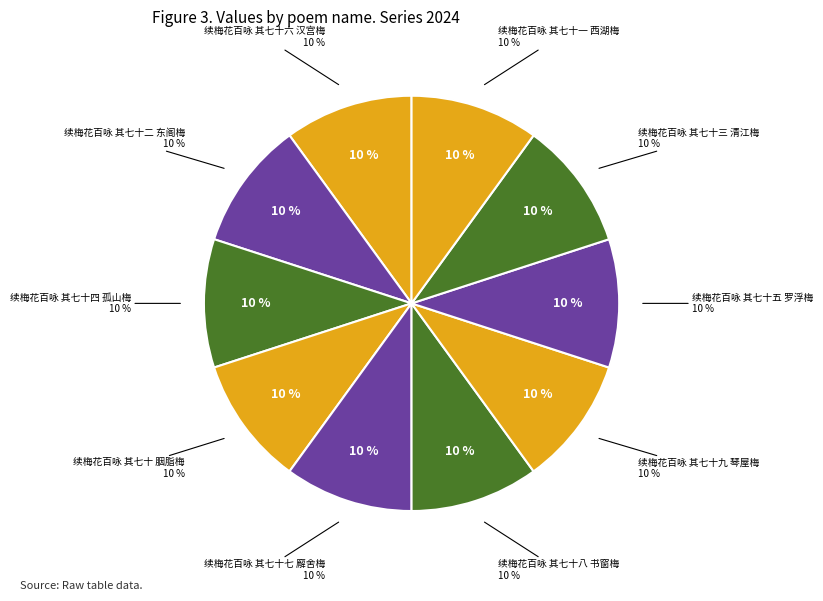

What portion of the pie excludes 续梅花百咏 其七十五 罗浮梅?

90.0%